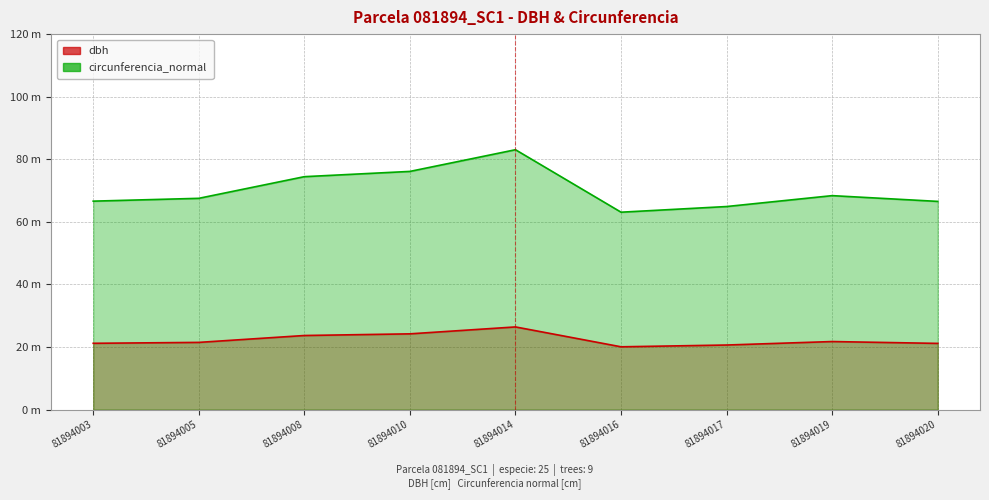

What are all the series names shown in the legend?

dbh, circunferencia_normal